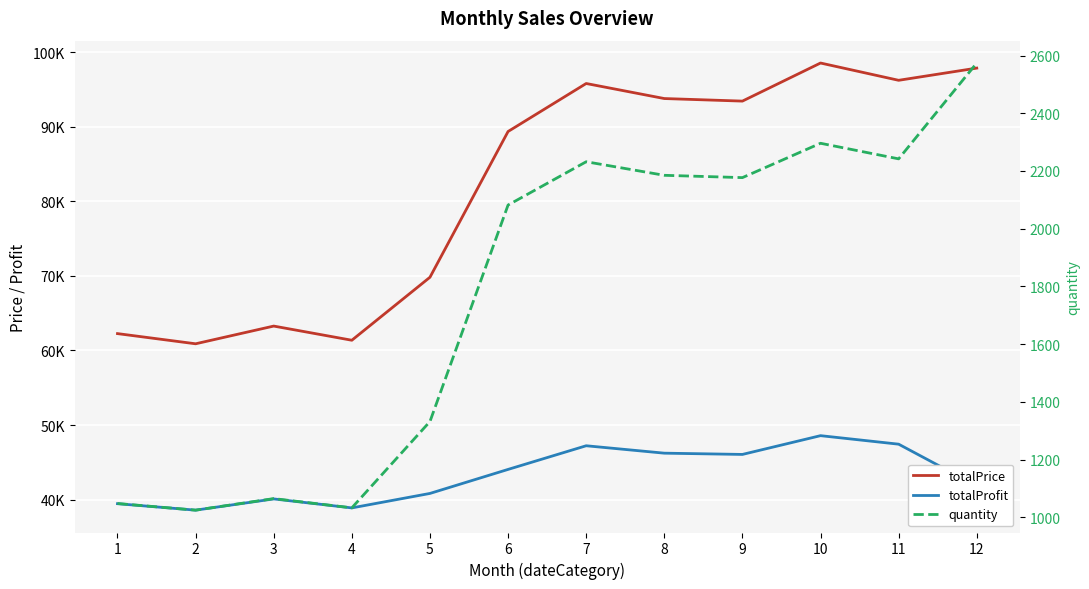

Where is totalProfit nearest to the value 43576?

6